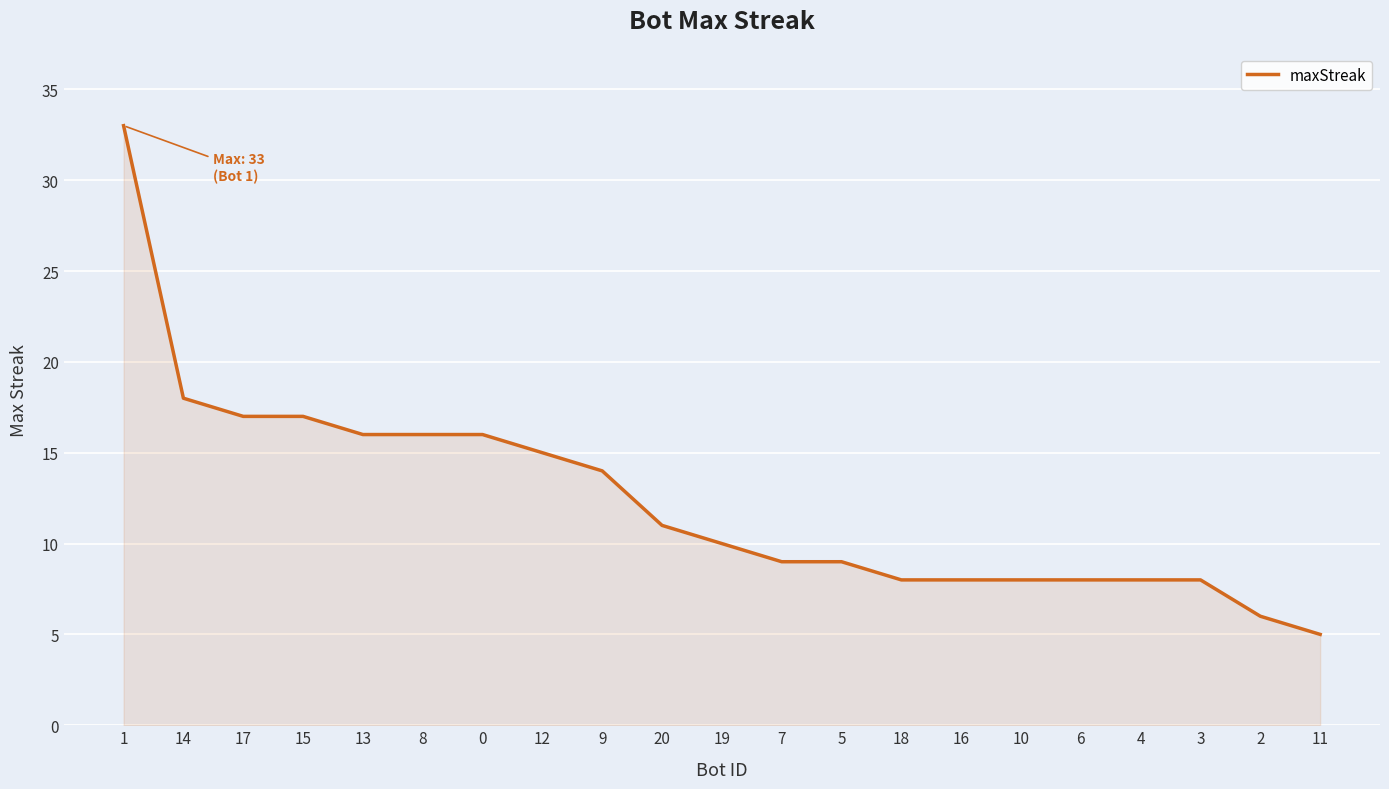

What is the change in value from 15 to 0?

-1